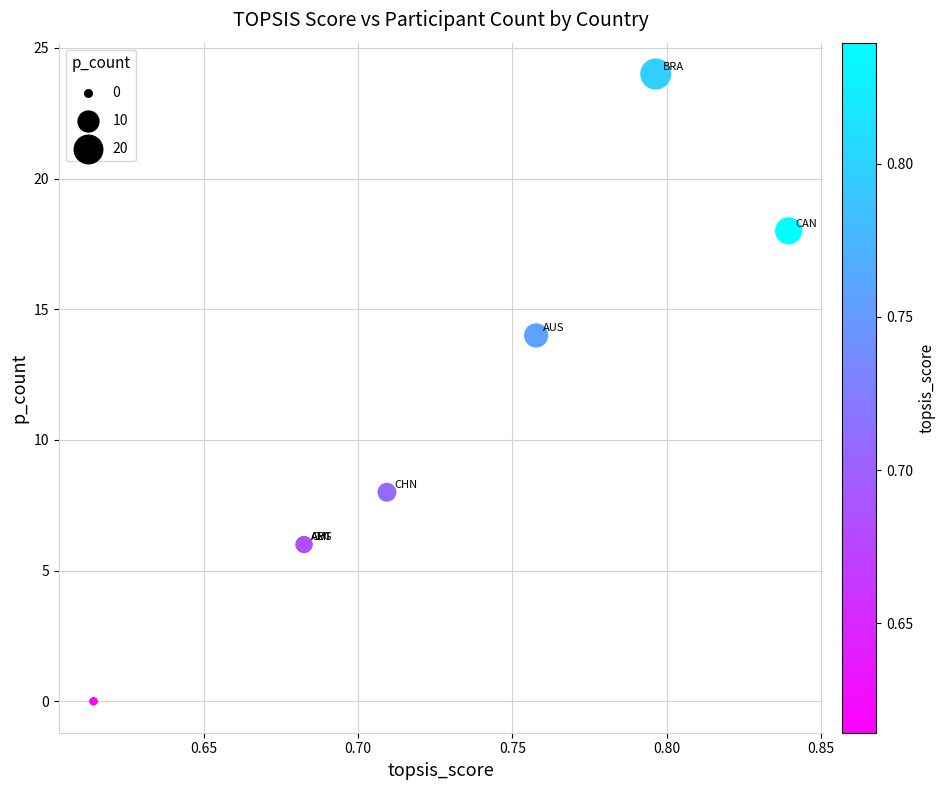

What Y value in the scatter plot is closest to 12?

14